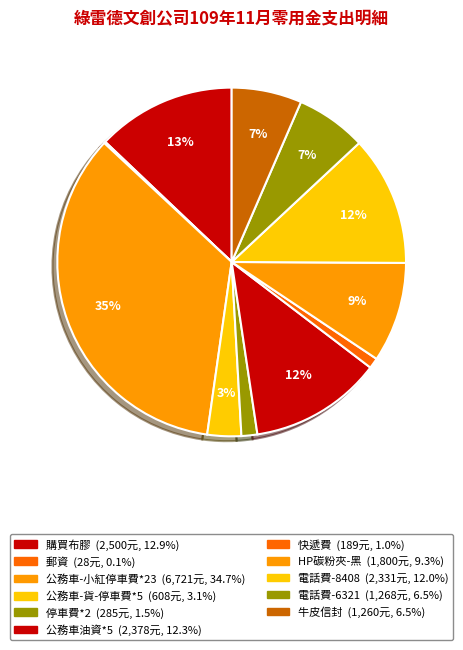

Which slice is the largest?

公務車-小紅停車費*23